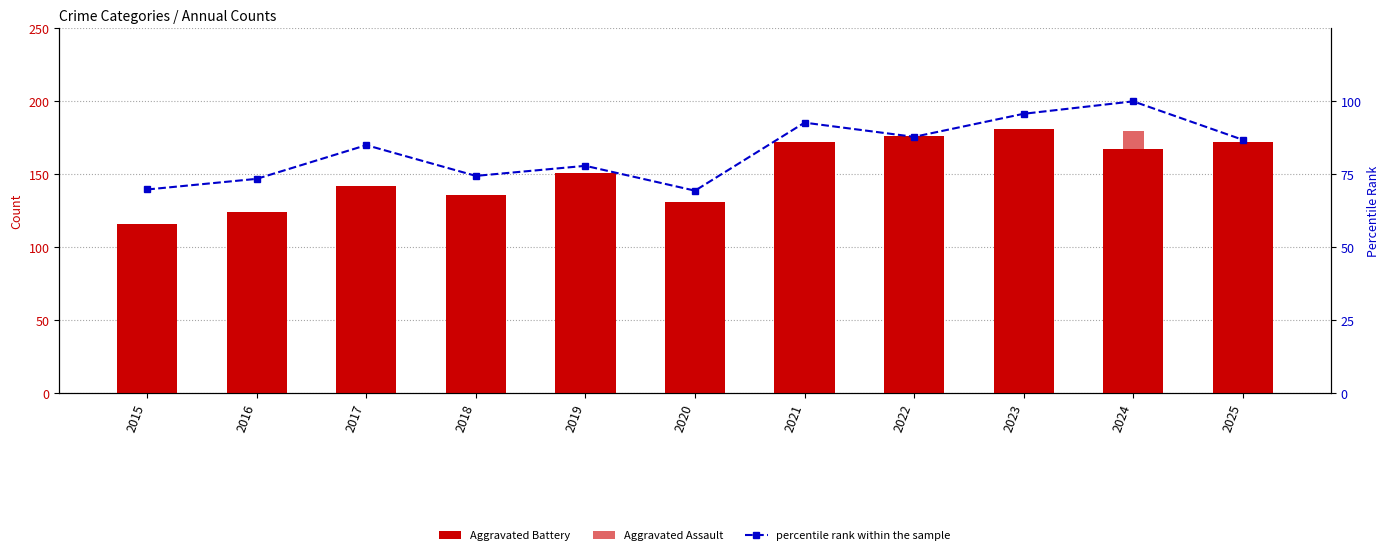

Which category has the lowest value in the Aggravated Assault series?

2016